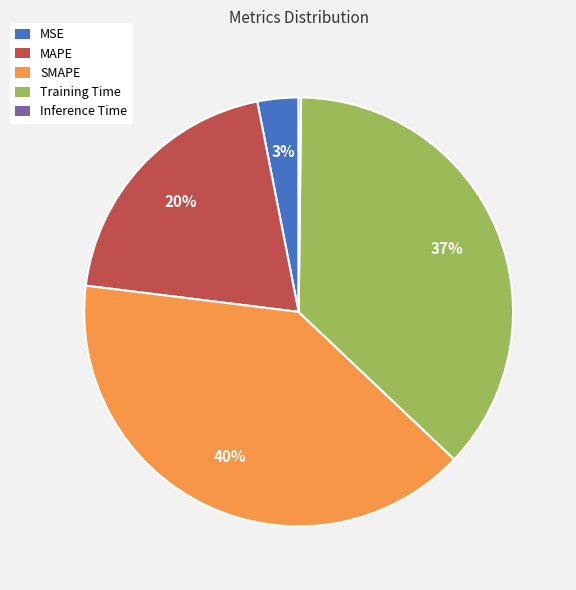

What percentage is the MAPE slice, to the nearest percent?

20%